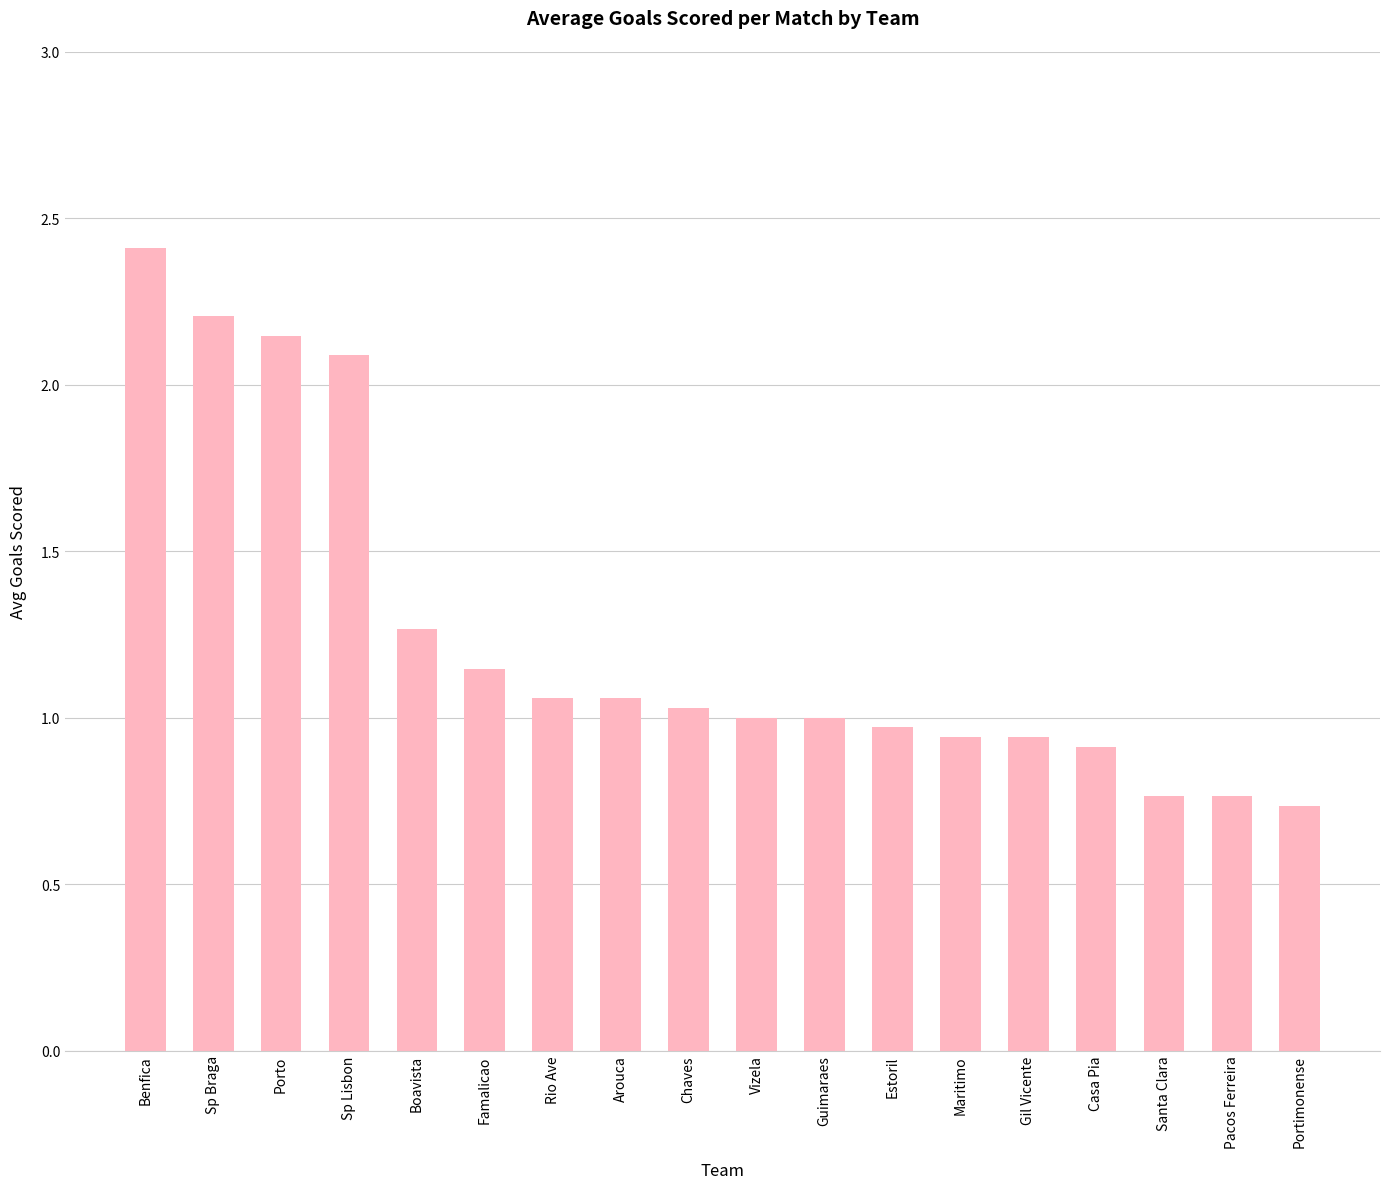

Which label corresponds to the smallest value in the chart?

Portimonense